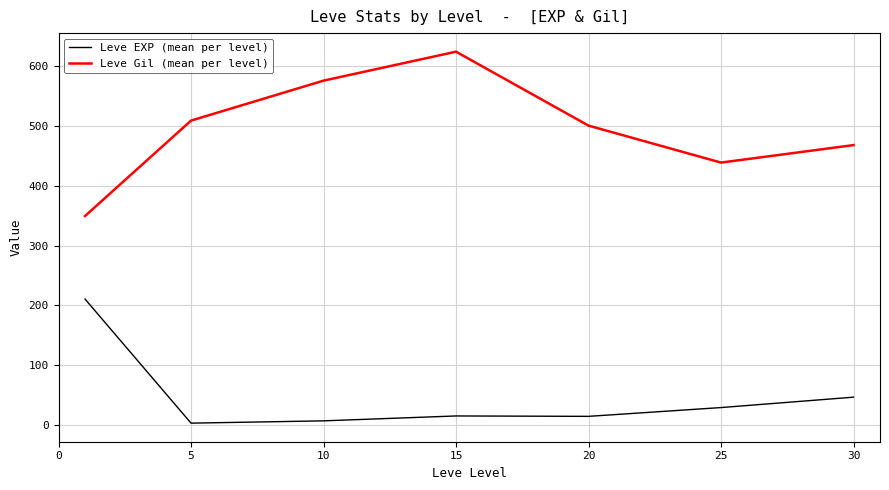

What is the difference between the maximum and minimum values in the Leve Gil (mean per level) series?

274.2